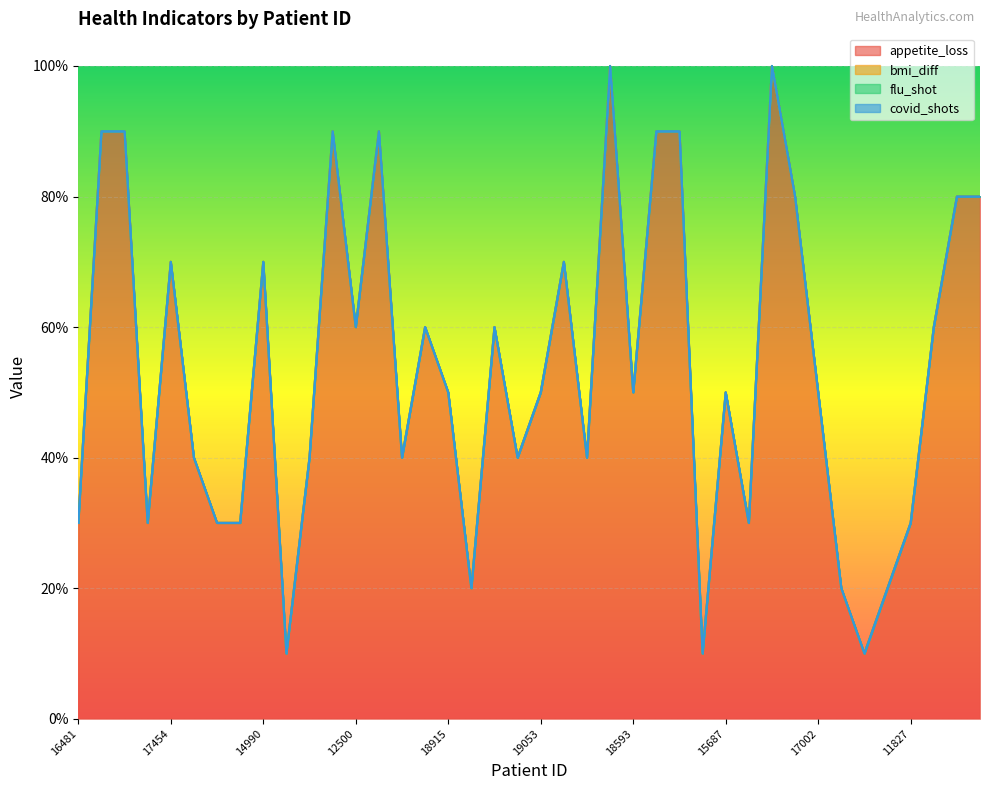

Is the value of flu_shot at 10440 greater than the value of appetite_loss at 13303?

No